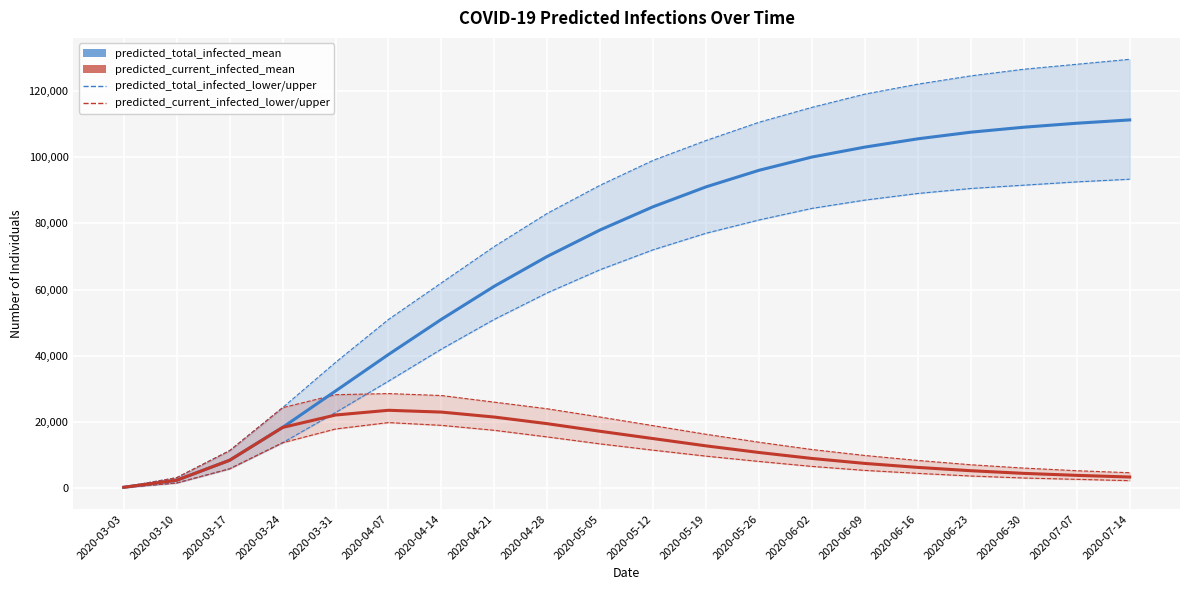

The value of predicted_total_infected_mean at 2020-06-23 is 74063. True or false?

False